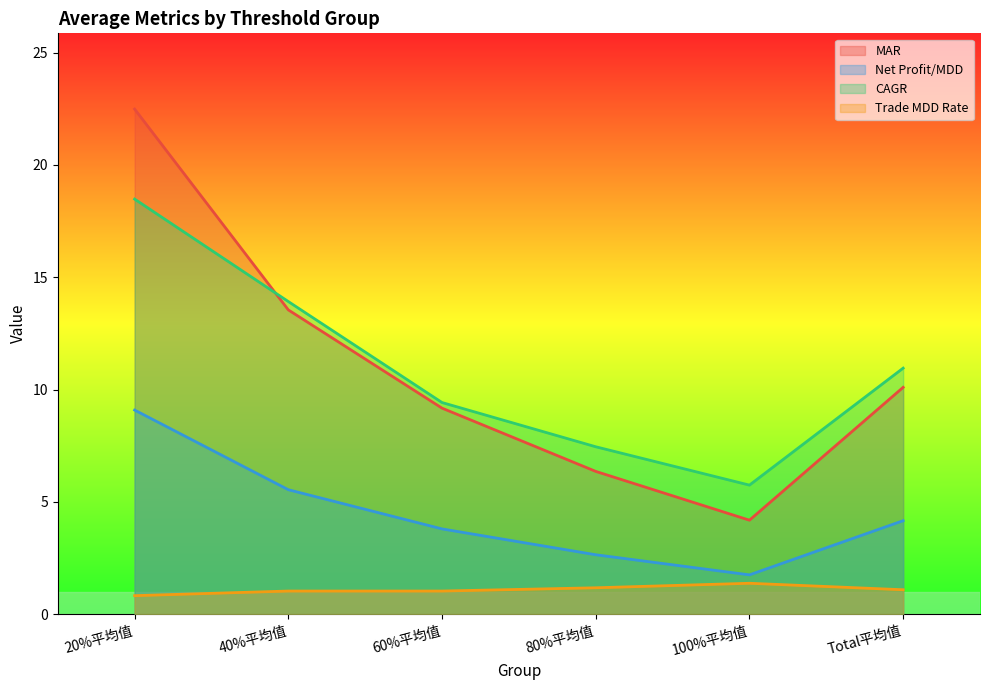

True or false: MAR and Net Profit/MDD cross at least once.

False